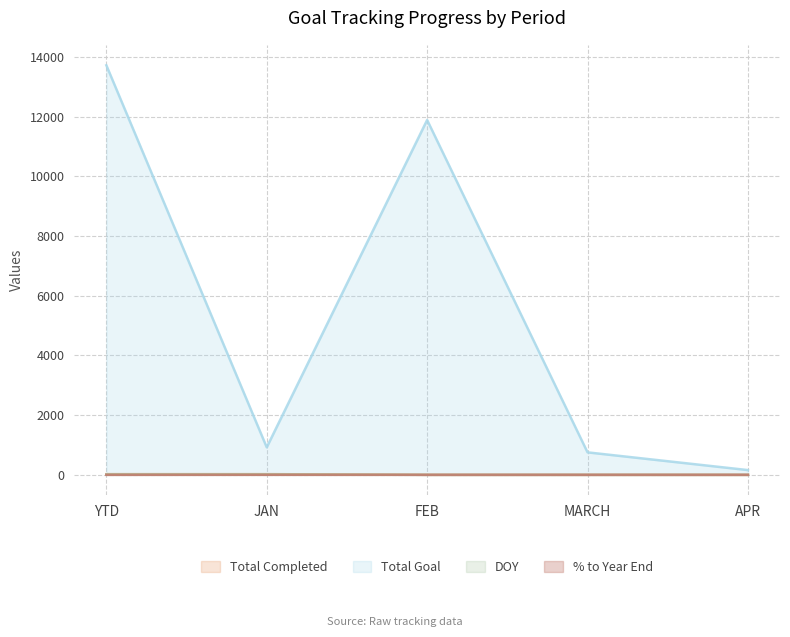

True or false: DOY has more than 1 interior local peaks.

False